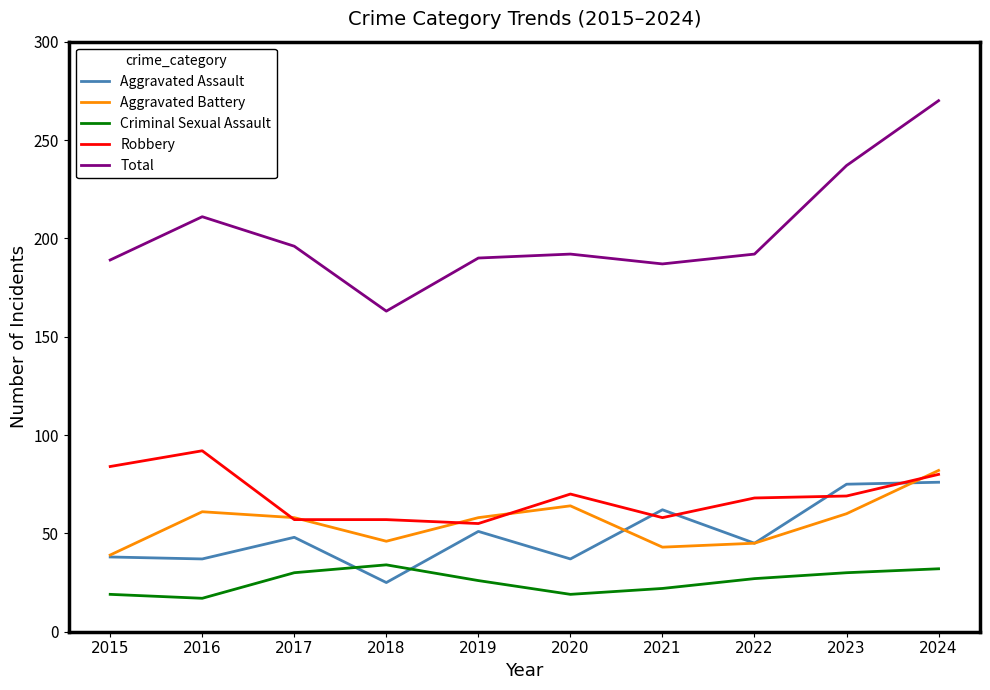

How many series are shown in this chart?

5